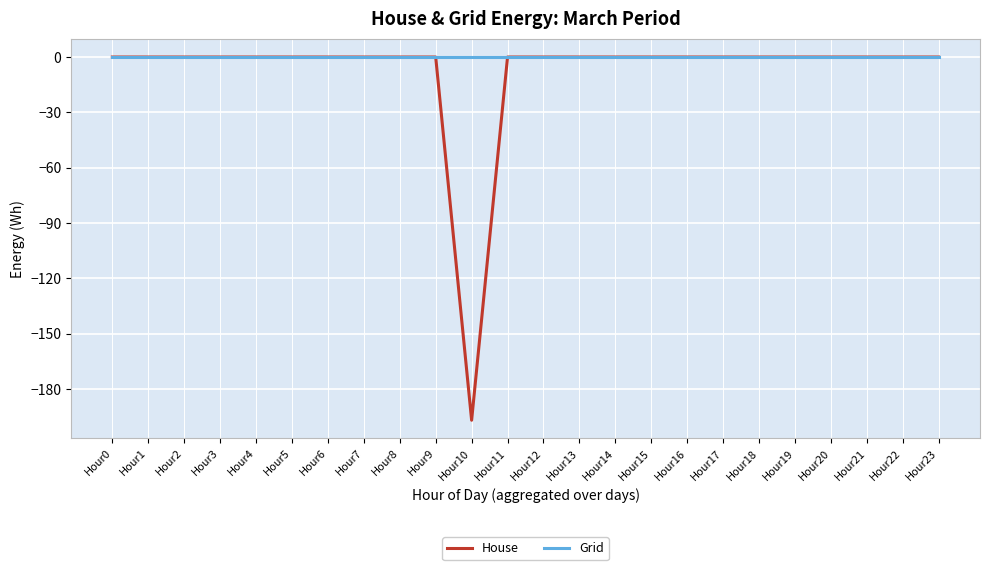

What is the difference between the maximum and minimum values in the House series?

196.9